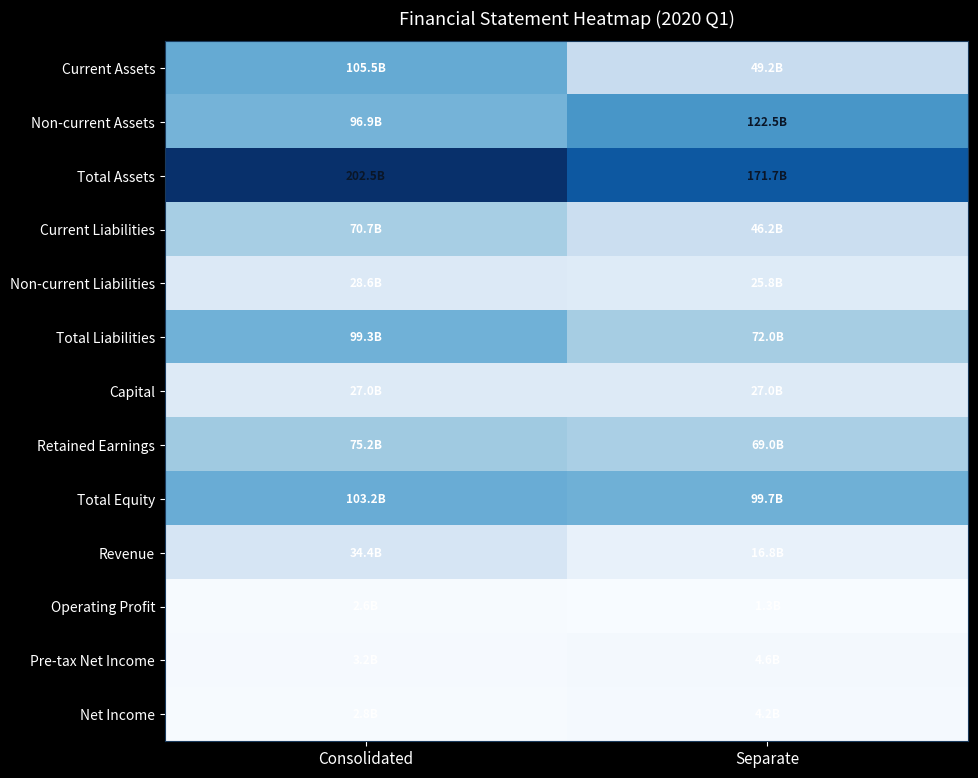

Rank the series by their maximum value, from highest to lowest.

Total Assets, Non-current Assets, Current Assets, Total Equity, Total Liabilities, Retained Earnings, Current Liabilities, Revenue, Non-current Liabilities, Capital, Pre-tax Net Income, Net Income, Operating Profit